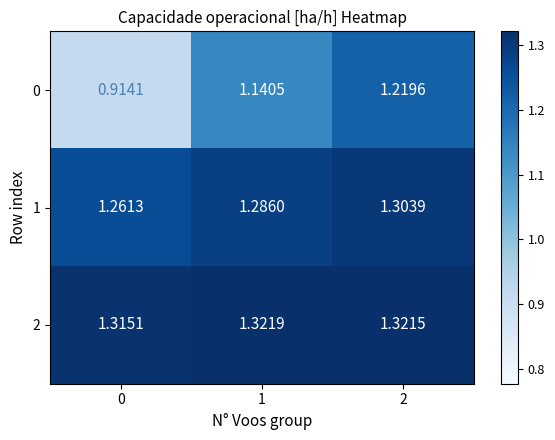

How many categories are shown in the chart?

3